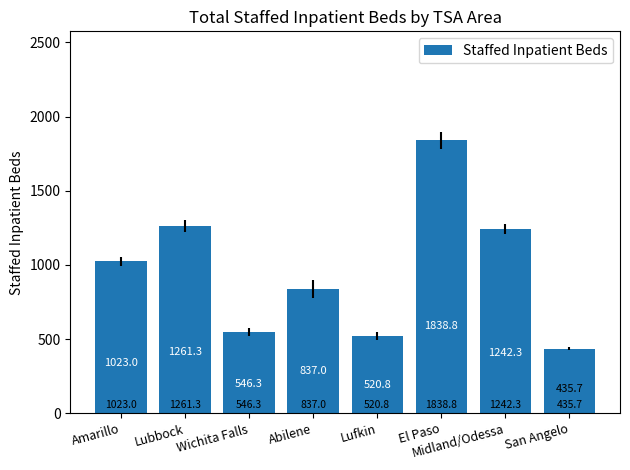

List the labels in order of value, largest first.

El Paso, Lubbock, Midland/Odessa, Amarillo, Abilene, Wichita Falls, Lufkin, San Angelo